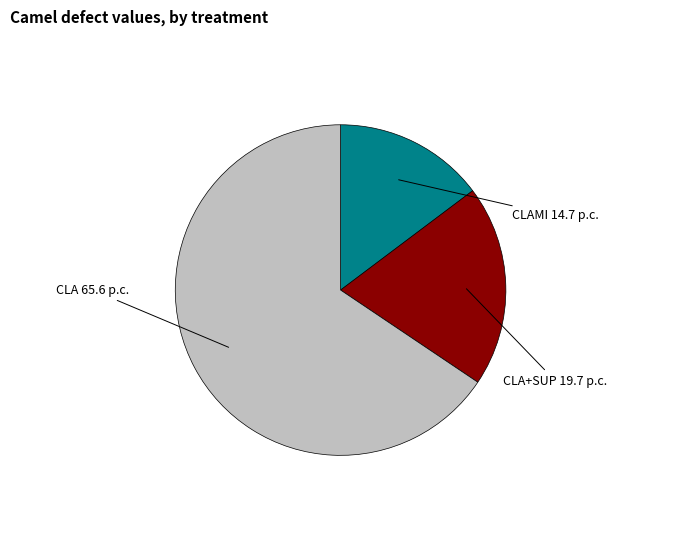

What is the smallest slice in the pie chart?

CLAMI